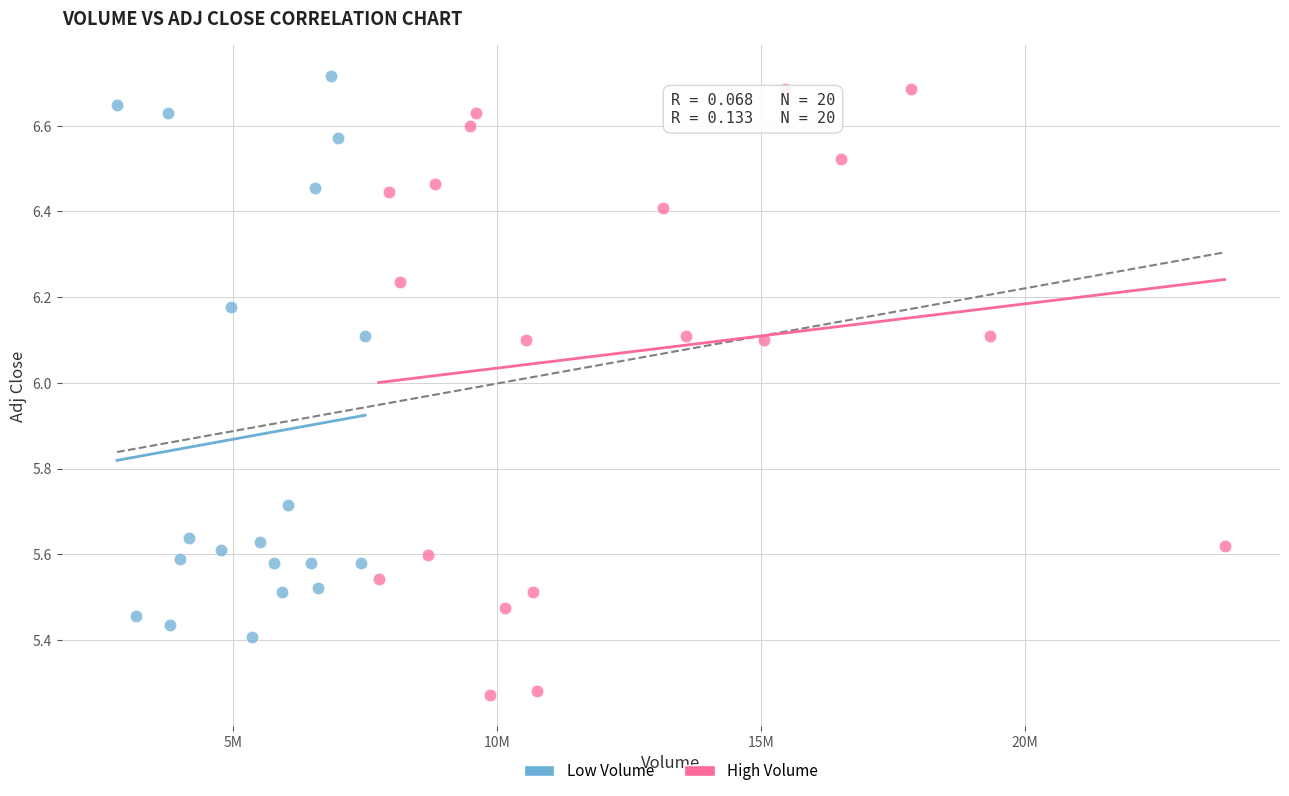

Which series contains the lowest Y value?

High Volume